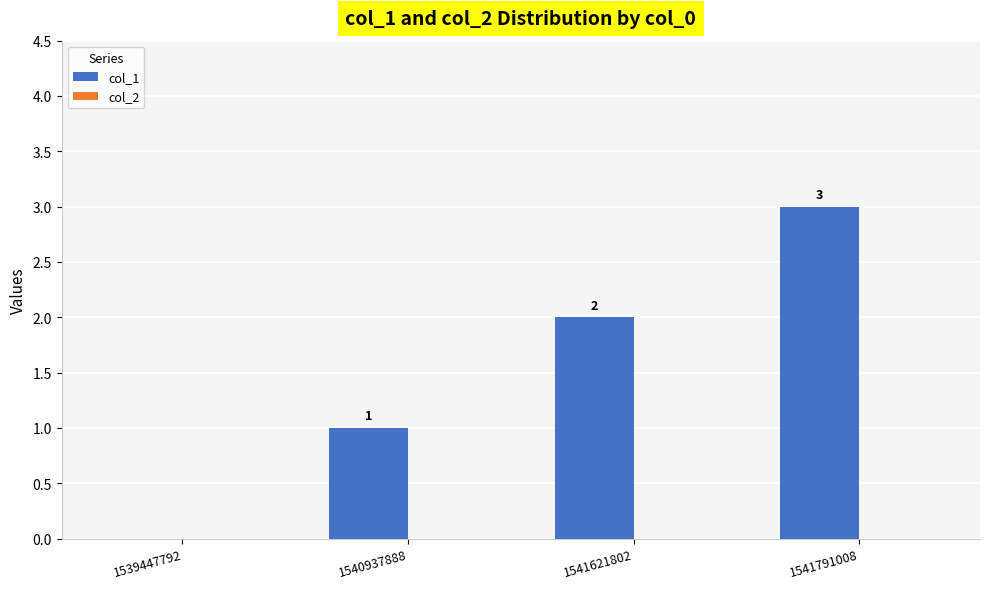

Between 1540937888 and 1541791008, which is larger?

1541791008